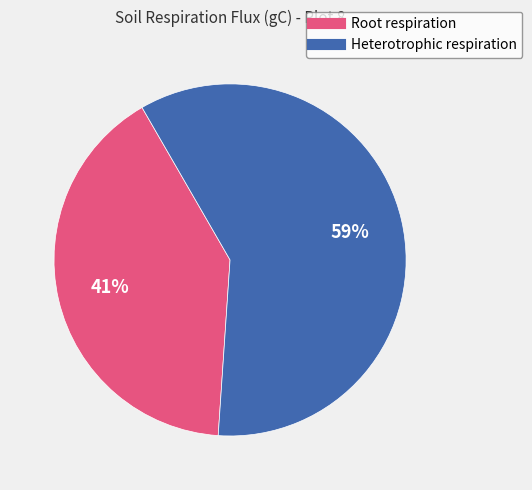

What is the largest slice in the pie chart?

Heterotrophic respiration